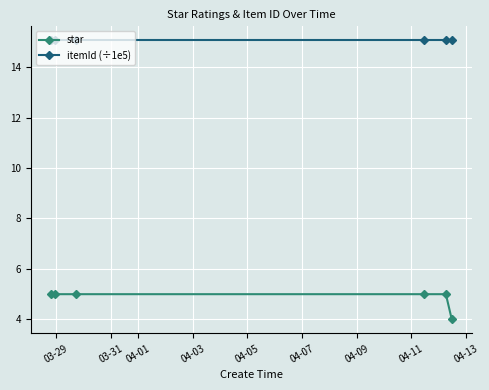

True or false: itemId (÷1e5) has more than 2 interior local peaks.

False